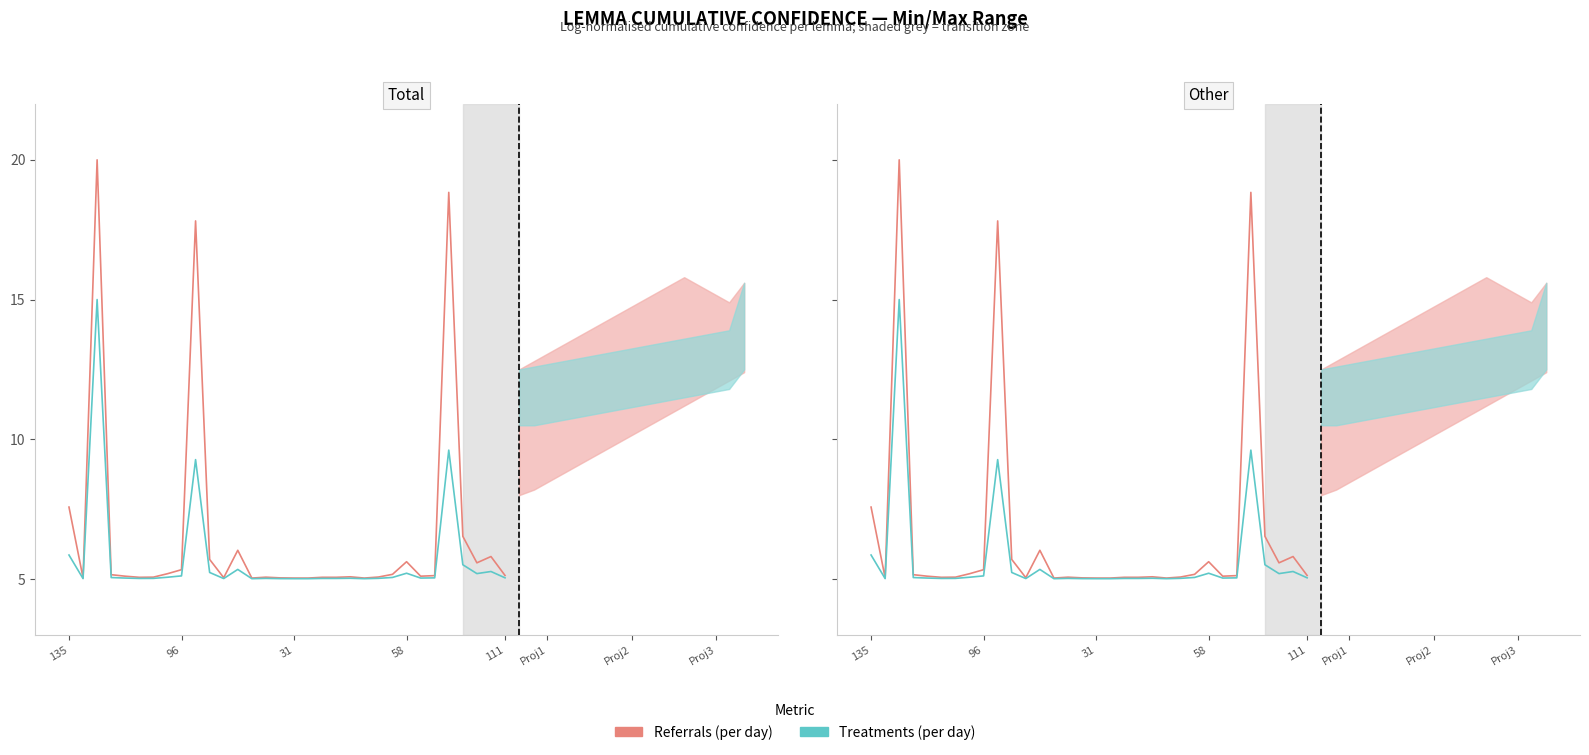

Reading left to right, list all the values displayed in this chart.

Referrals (per day): 7.6	5.0	20.0	5.2	5.1	5.1	5.1	5.2	5.3	17.8	5.7	5.0	6.0	5.0	5.1	5.0	5.0	5.0	5.1	5.1	5.1	5.0	5.1	5.2	5.6	5.1	5.1	18.8	6.5	5.6	5.8	5.1
Treatments (per day): 5.9	5.0	15.0	5.1	5.0	5.0	5.0	5.1	5.1	9.3	5.2	5.0	5.3	5.0	5.0	5.0	5.0	5.0	5.0	5.0	5.0	5.0	5.0	5.1	5.2	5.0	5.0	9.6	5.5	5.2	5.3	5.0